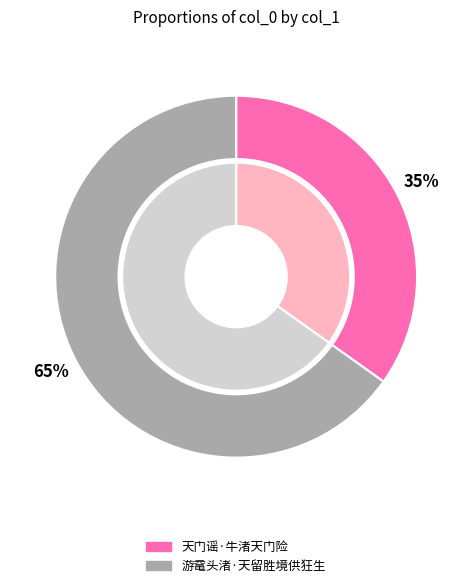

Approximately how many times larger is the value at 游鼋头渚·天留胜境供狂生 compared to 天门谣·牛渚天门险?

1.9